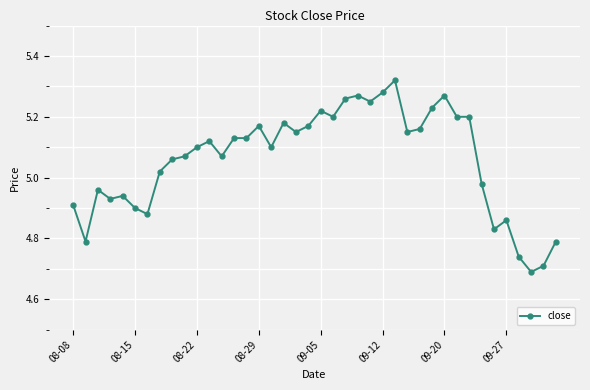

What is the sum of all values?

202.4